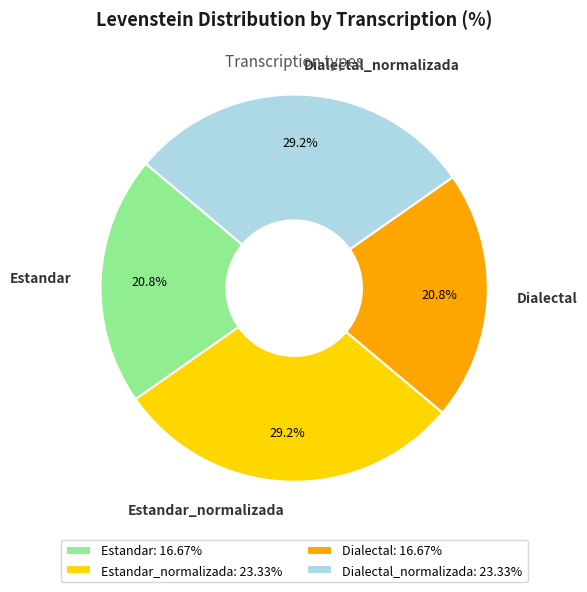

To the nearest percent, what is the difference between the largest and smallest slice percentages?

8%